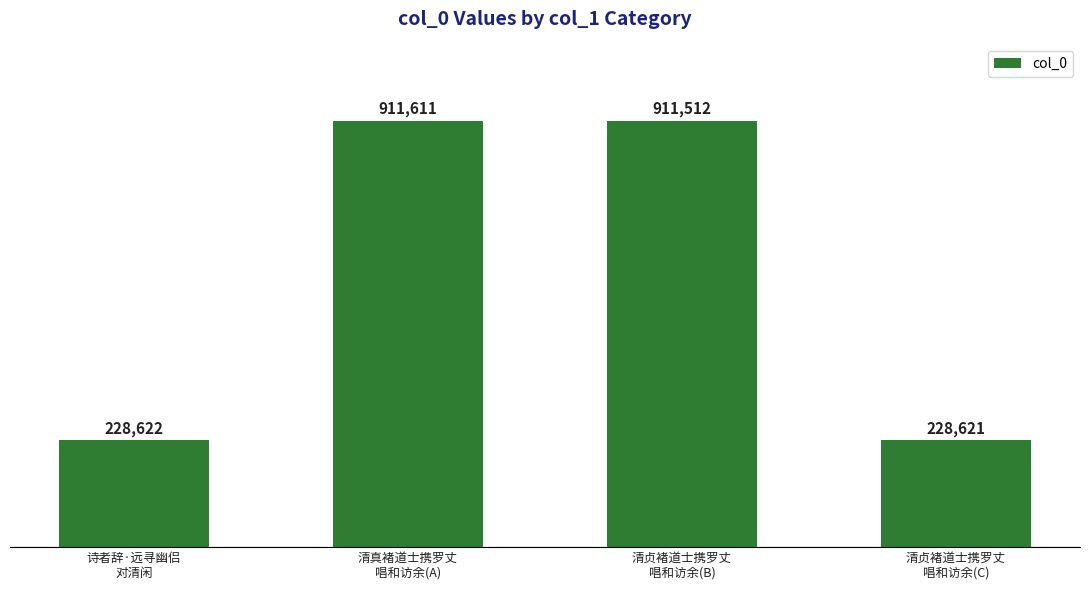

True or false: the data shows 333103 at 诗者辞·远寻幽侣
对清闲.

False